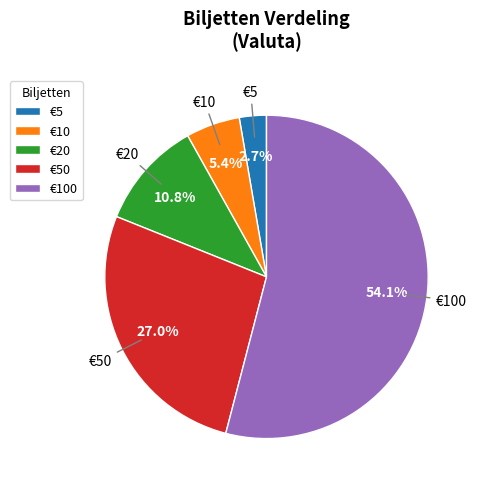

Is there a majority slice in this chart?

Yes